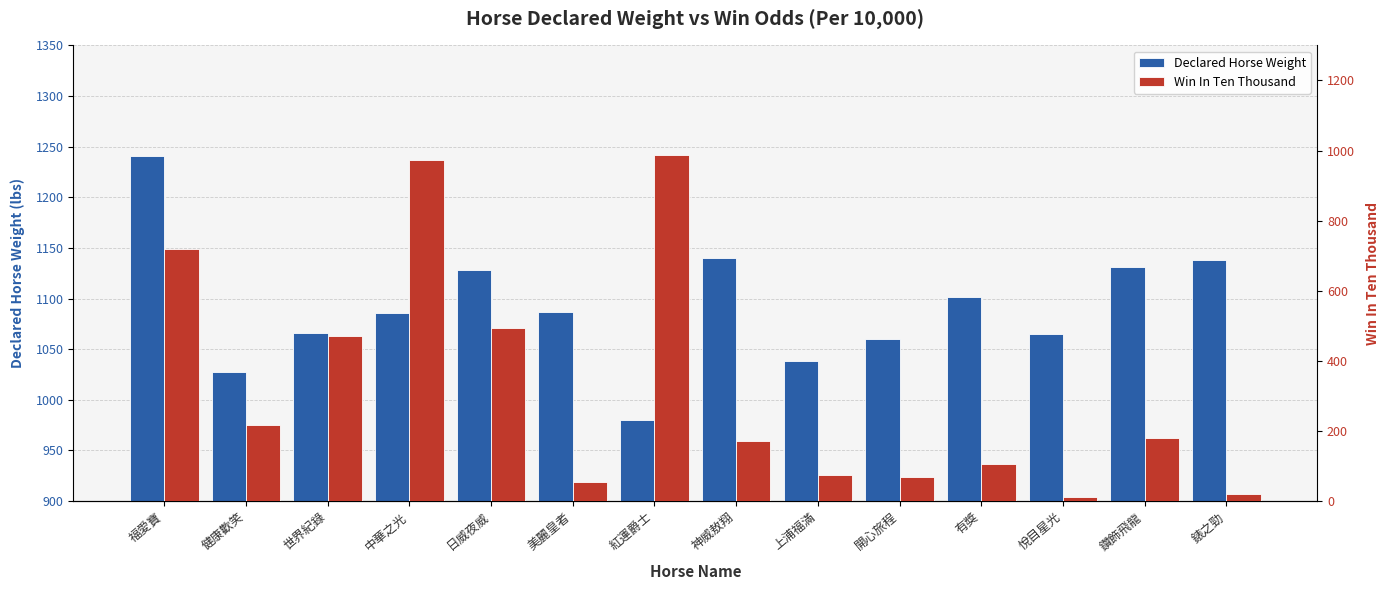

What is the difference between the second highest and second lowest values in the Win In Ten Thousand series?

953